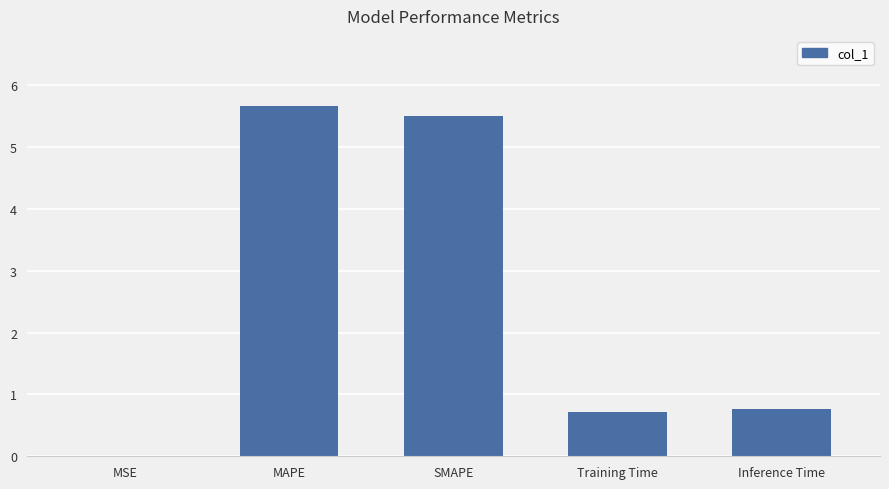

What is the difference between the values at Inference Time and MAPE?

4.9